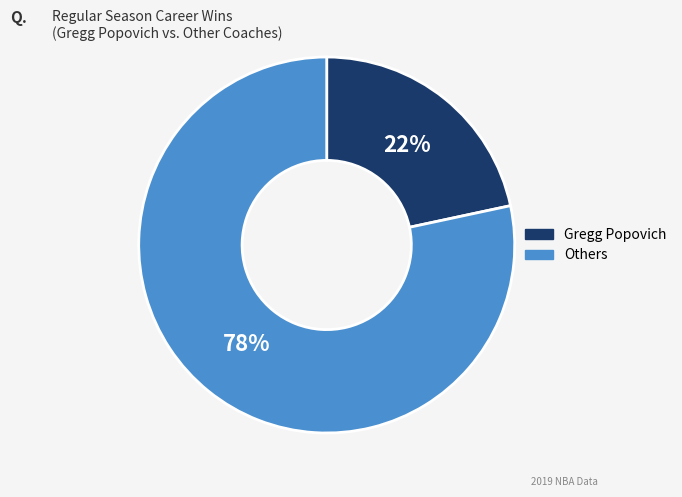

Rank the categories by value from highest to lowest.

Others, Gregg Popovich